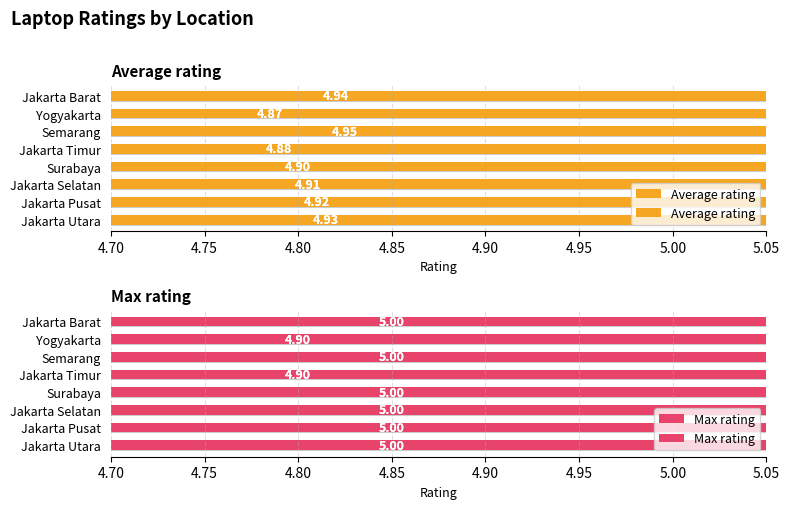

What is the value of the Average rating bar at the 6th from the left?

5.0